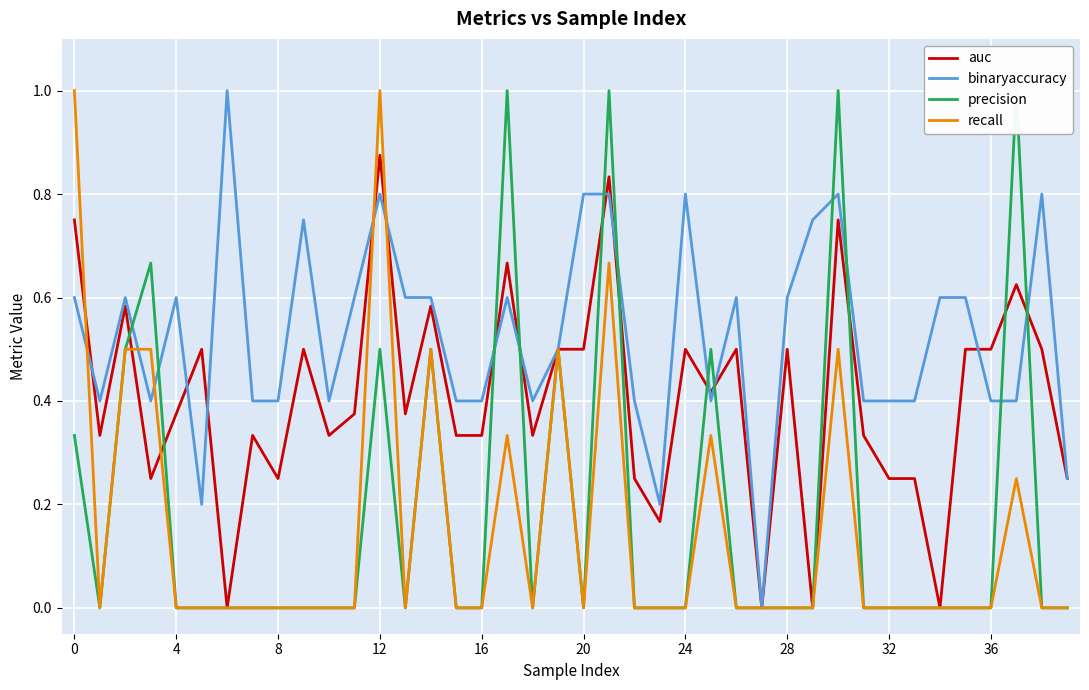

Which series has the largest total across all categories?

binaryaccuracy